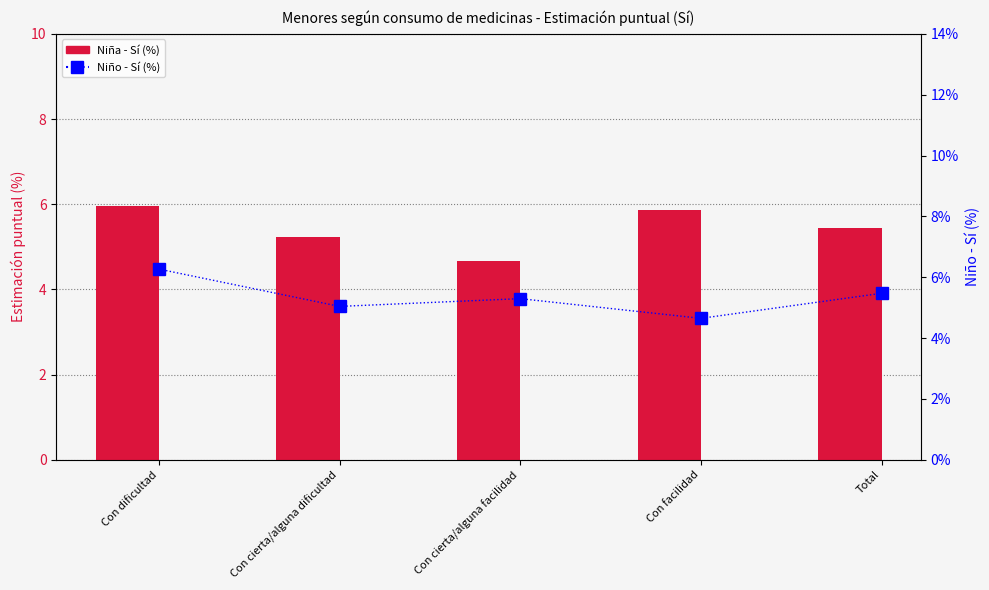

Where is Niña - Sí (%) nearest to the value 5?

Con cierta/alguna dificultad